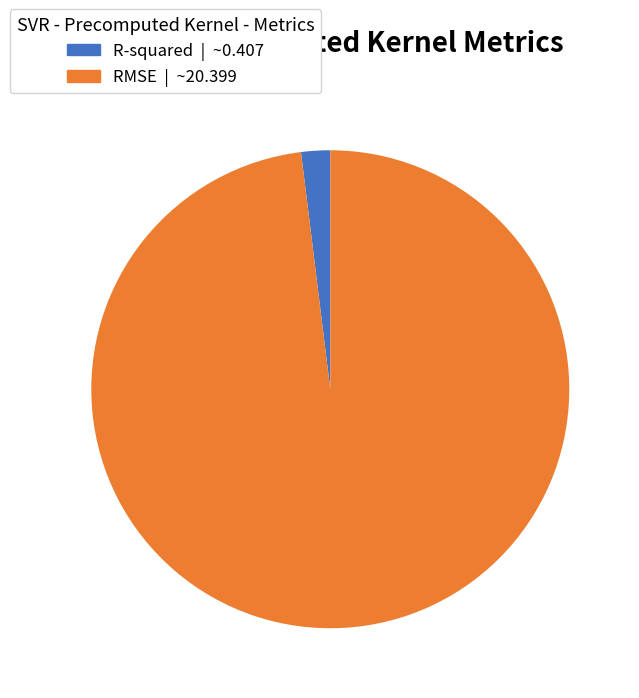

The R-squared slice represents 2% of the pie. True or false?

True